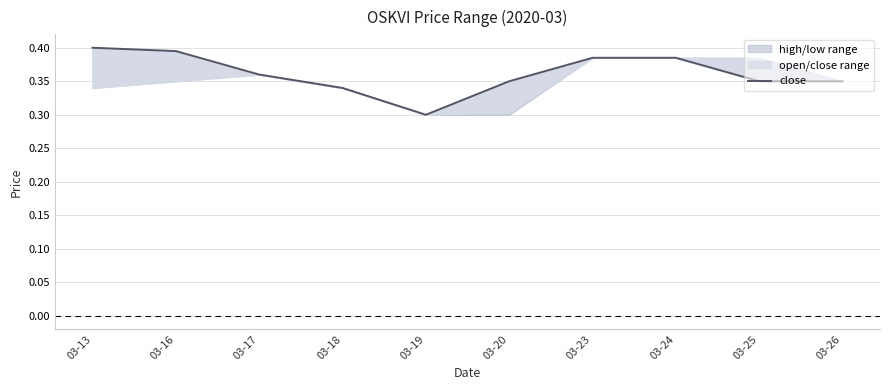

Reading left to right, what are all the values shown in this chart?

03-13=0.4	03-16=0.4	03-17=0.4	03-18=0.3	03-19=0.3	03-20=0.3	03-23=0.4	03-24=0.4	03-25=0.3	03-26=0.3